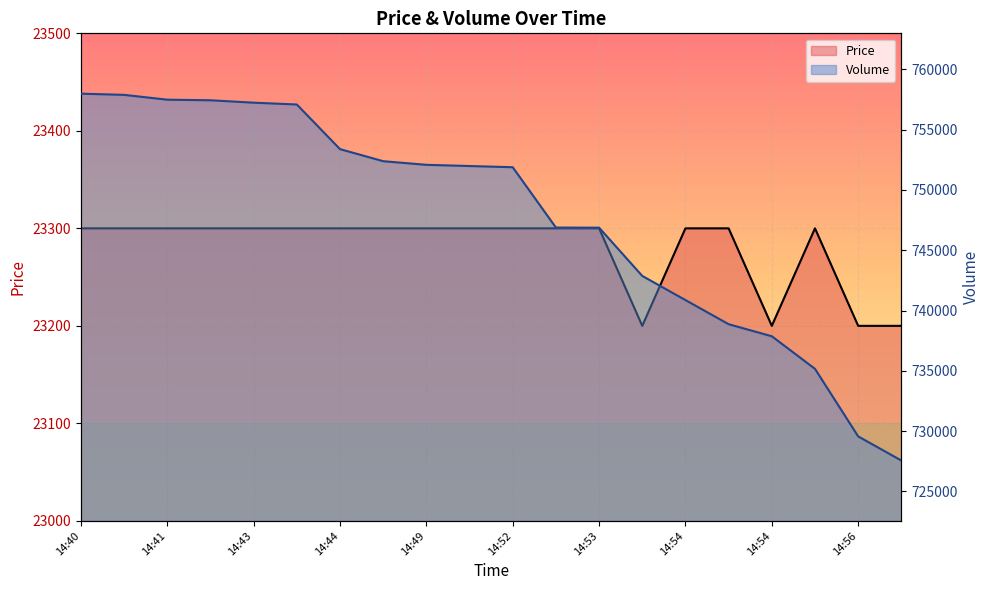

How many values in the Price series are below 23300?

4